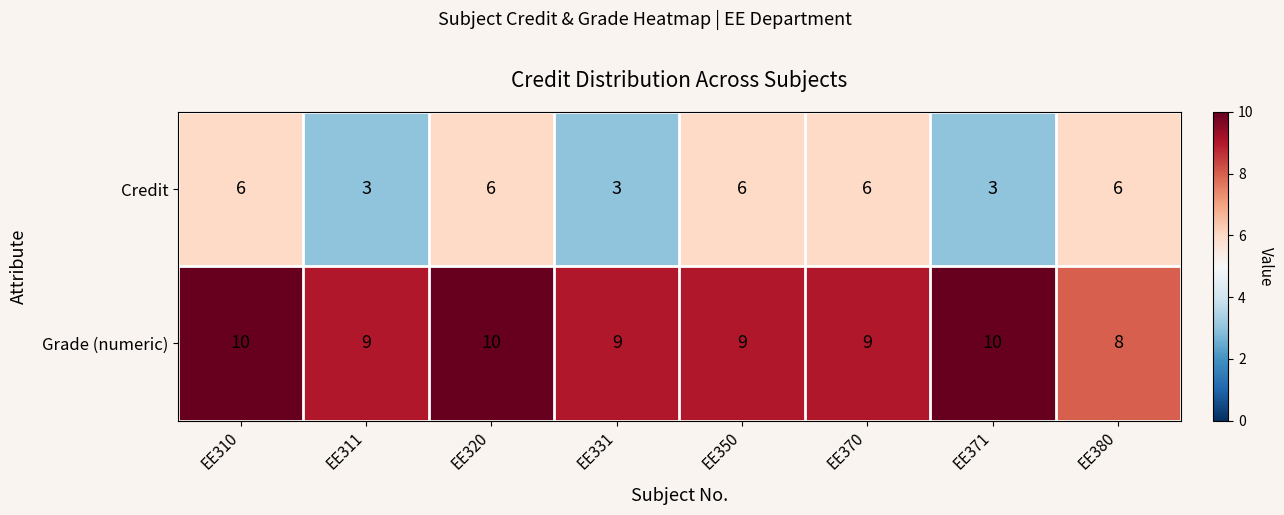

Reading left to right, list all the values displayed in this chart.

Credit: 6	3	6	3	6	6	3	6
Grade (numeric): 10	9	10	9	9	9	10	8